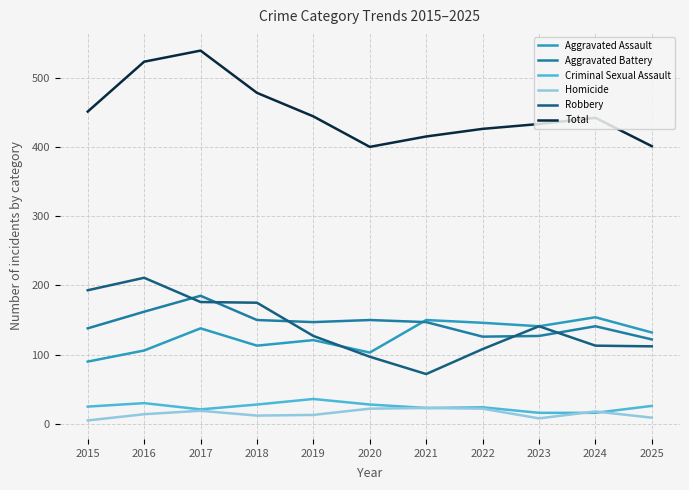

What is the approximate value of Total at 2019?

444